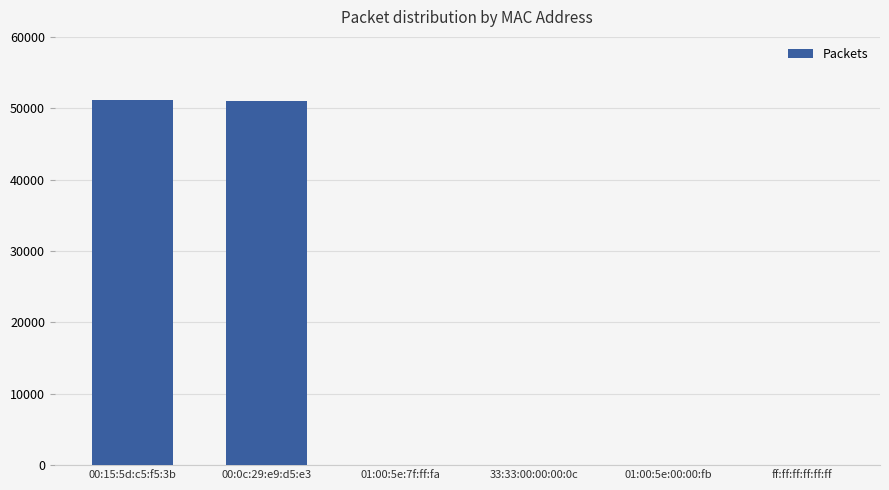

At which label does the data first exceed 16?

00:15:5d:c5:f5:3b